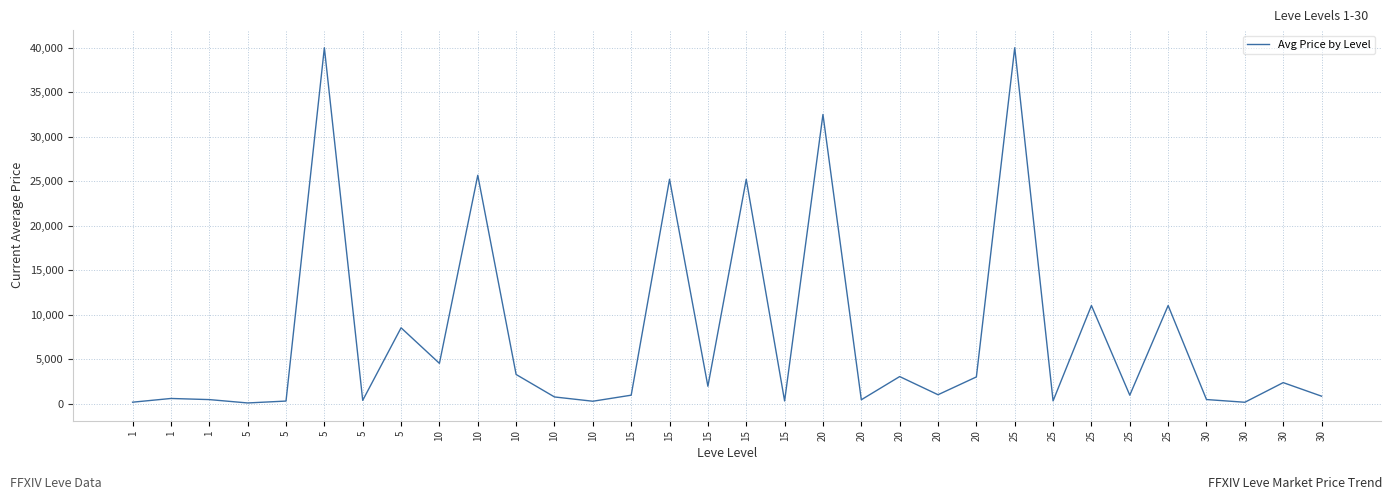

What is the sum of all values?

245667.8